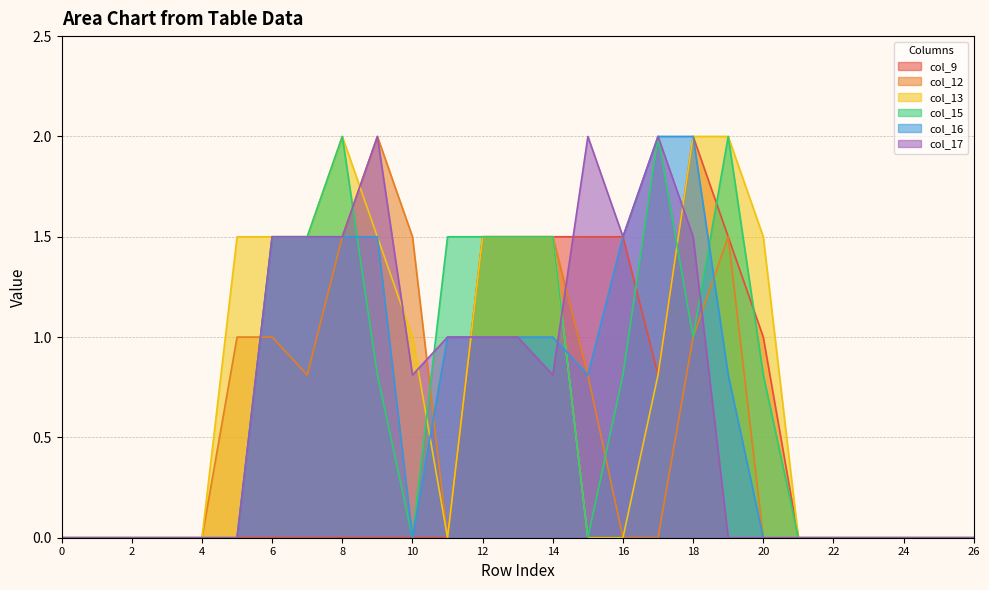

Which has a higher value, 9 or 18?

18